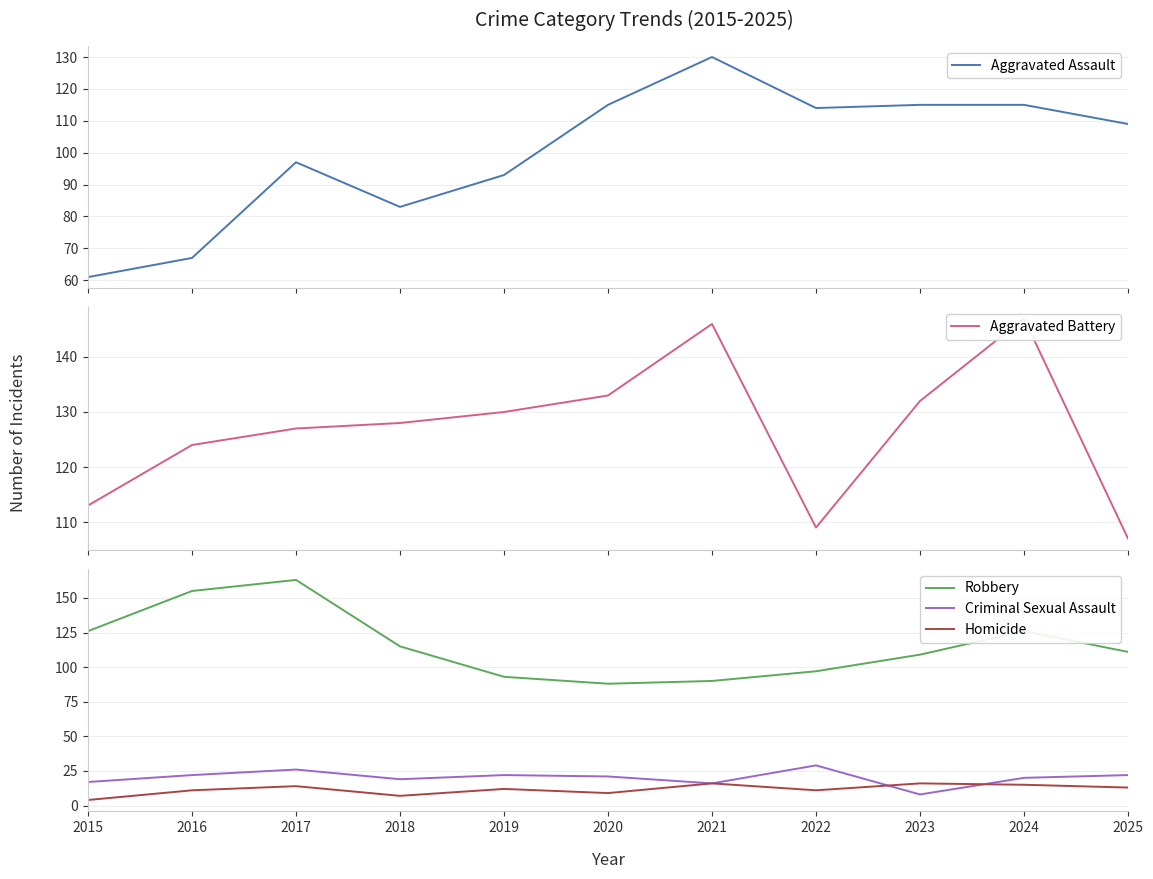

List the series in order of their peak value, highest first.

Robbery, Aggravated Battery, Aggravated Assault, Criminal Sexual Assault, Homicide